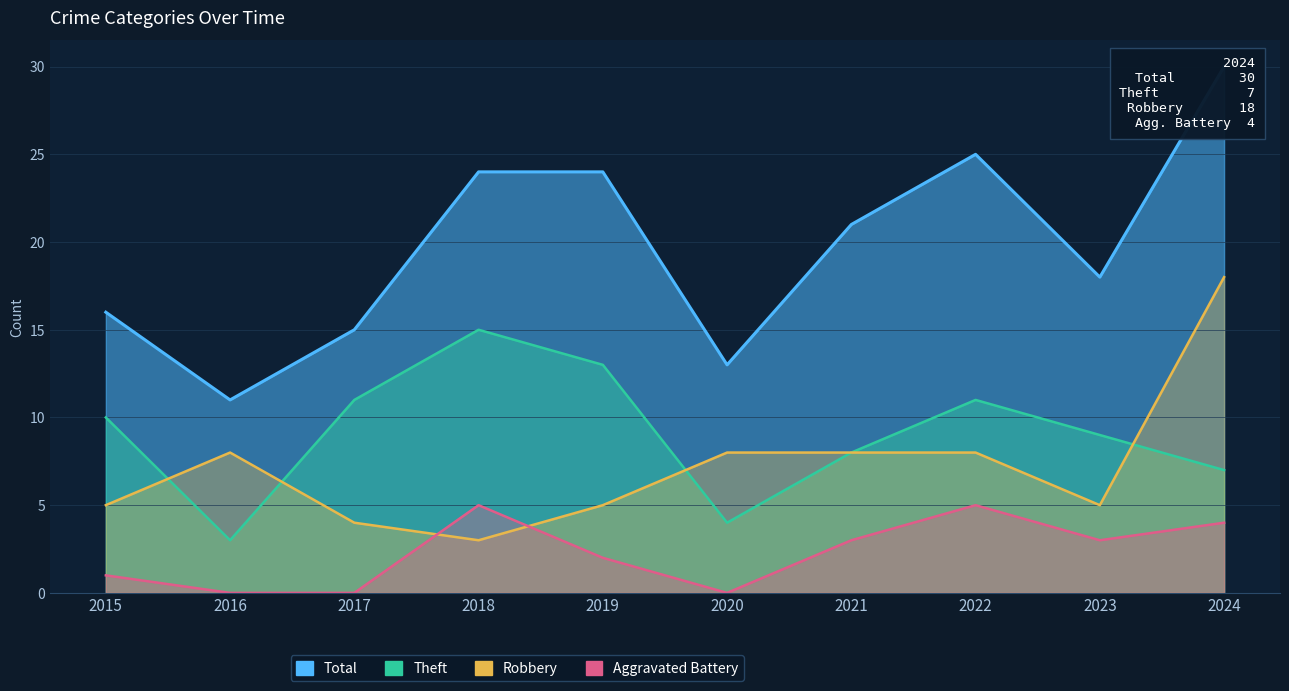

Rank the series at 2015 from highest to lowest value.

Total, Theft, Robbery, Aggravated Battery